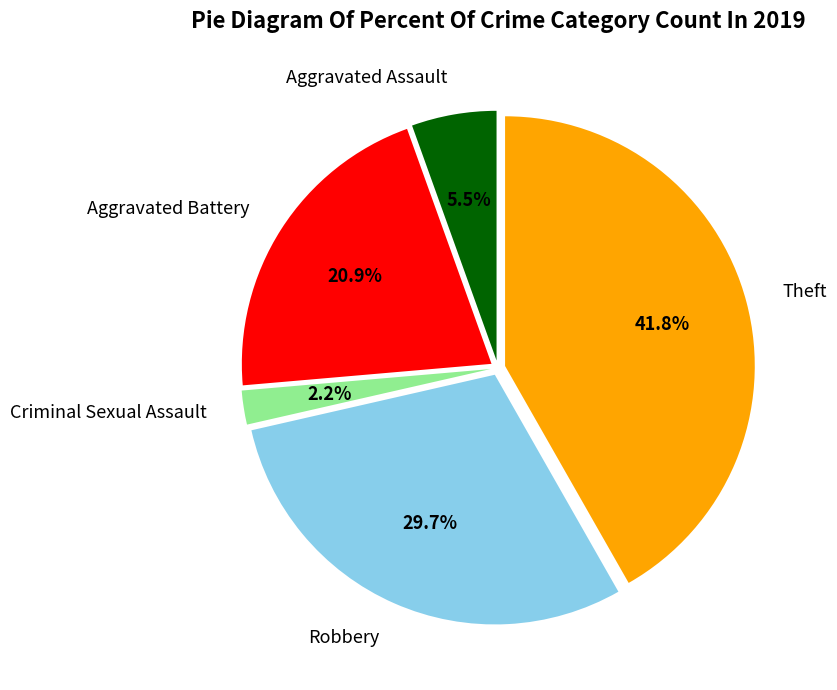

Which slice is the largest?

Theft